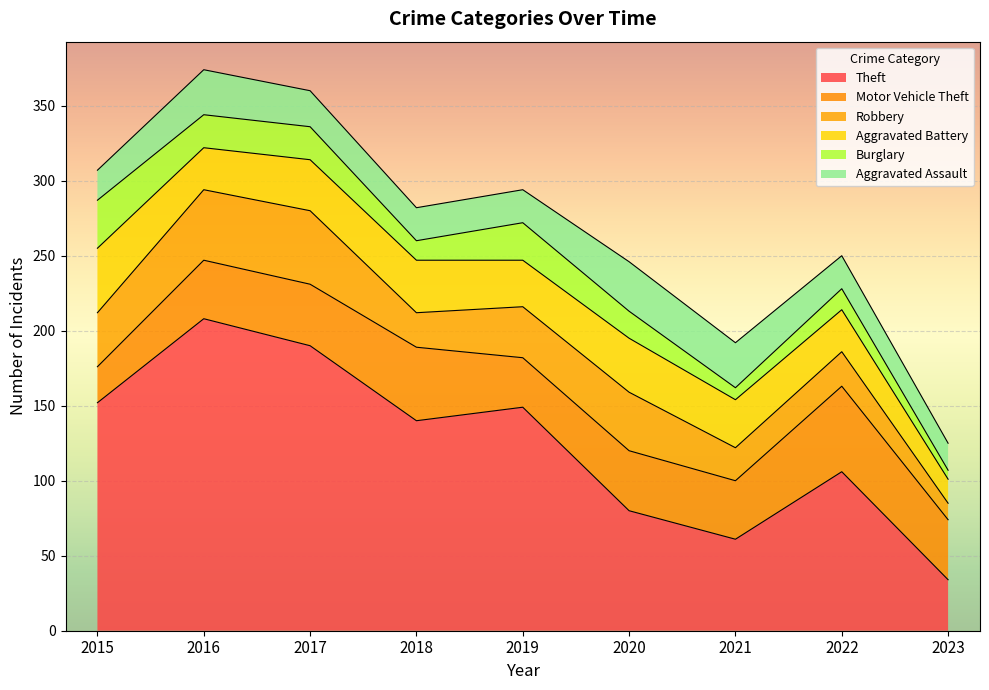

What is the value of the Aggravated Battery point at the 1st from the left?

43